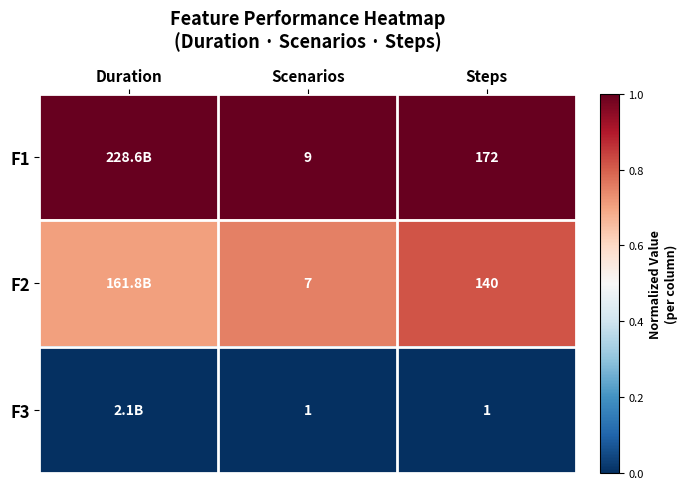

What is the sum of all F1 values?

3.0